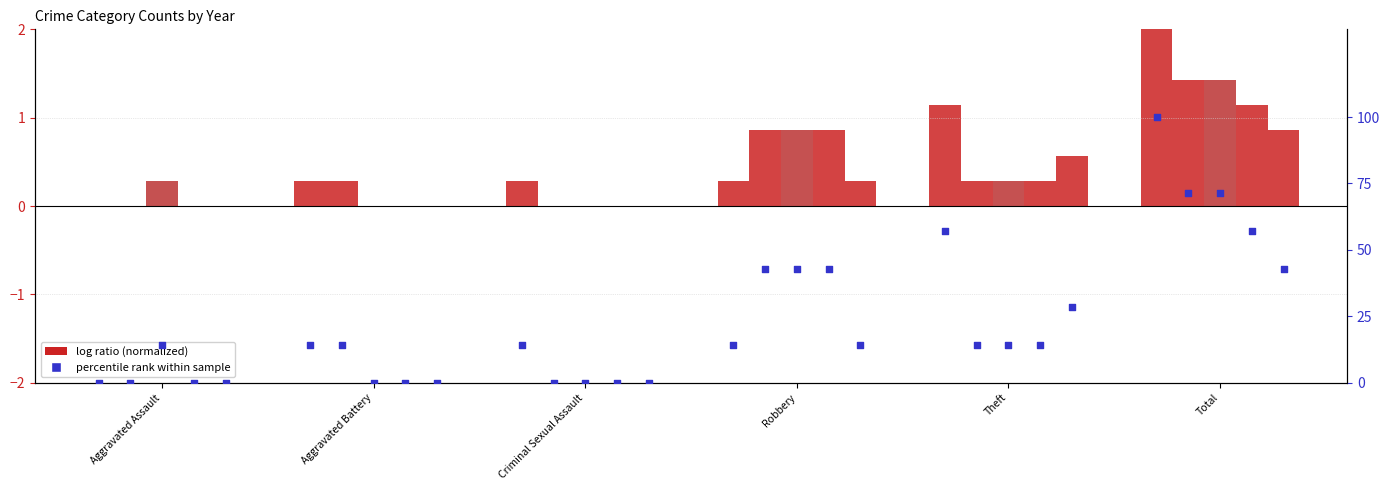

Which has a higher value, Robbery or Theft?

Theft